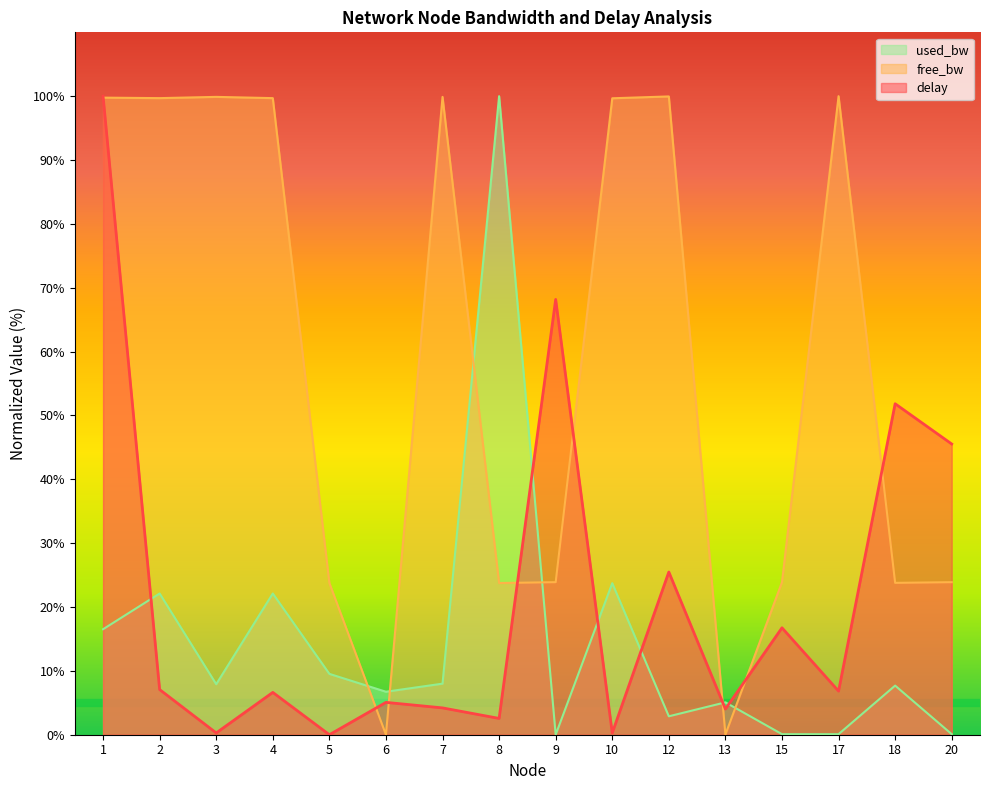

Reading left to right, what are all the values shown in this chart?

delay: 1=100.0	2=7.1	3=0.3	4=6.6	5=0.0	6=5.1	7=4.2	8=2.6	9=68.2	10=0.3	12=25.5	13=4.0	15=16.7	17=6.8	18=51.8	20=45.5
free_bw: 1=99.8	2=99.7	3=99.9	4=99.7	5=23.8	6=0.0	7=99.9	8=23.8	9=23.9	10=99.7	12=100.0	13=0.0	15=23.9	17=100.0	18=23.8	20=23.9
used_bw: 1=16.5	2=22.1	3=7.9	4=22.1	5=9.5	6=6.7	7=8.0	8=100.0	9=0.0	10=23.7	12=2.9	13=5.1	15=0.1	17=0.1	18=7.7	20=0.1